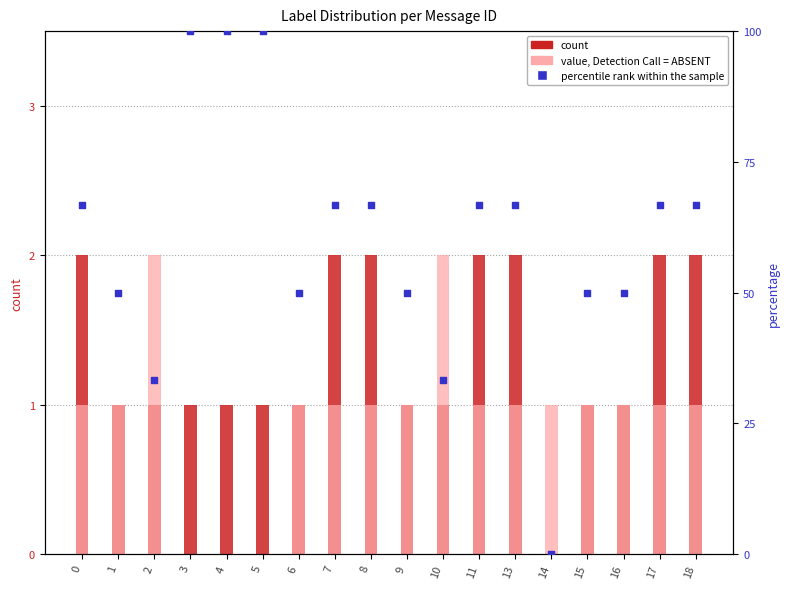

At how many categories does at least one series exceed 74?

3